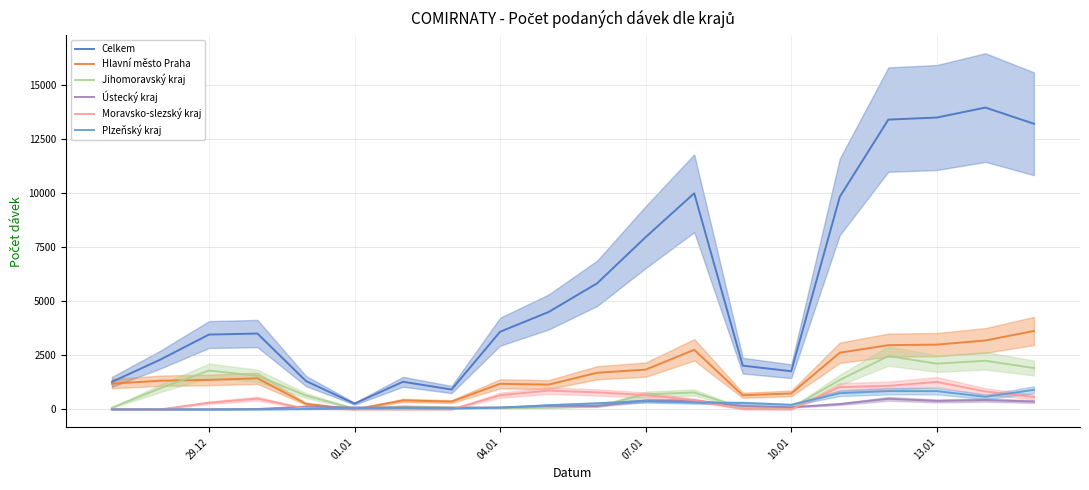

What are all the series names shown in the legend?

Celkem, Hlavní město Praha, Jihomoravský kraj, Ústecký kraj, Moravsko-slezský kraj, Plzeňský kraj